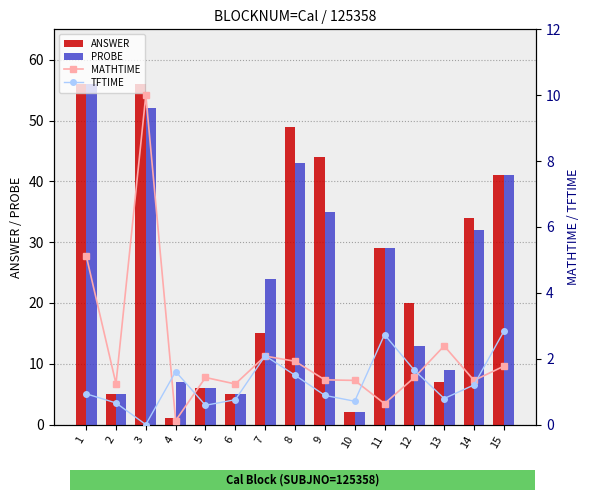

How many groups of bars are there?

15